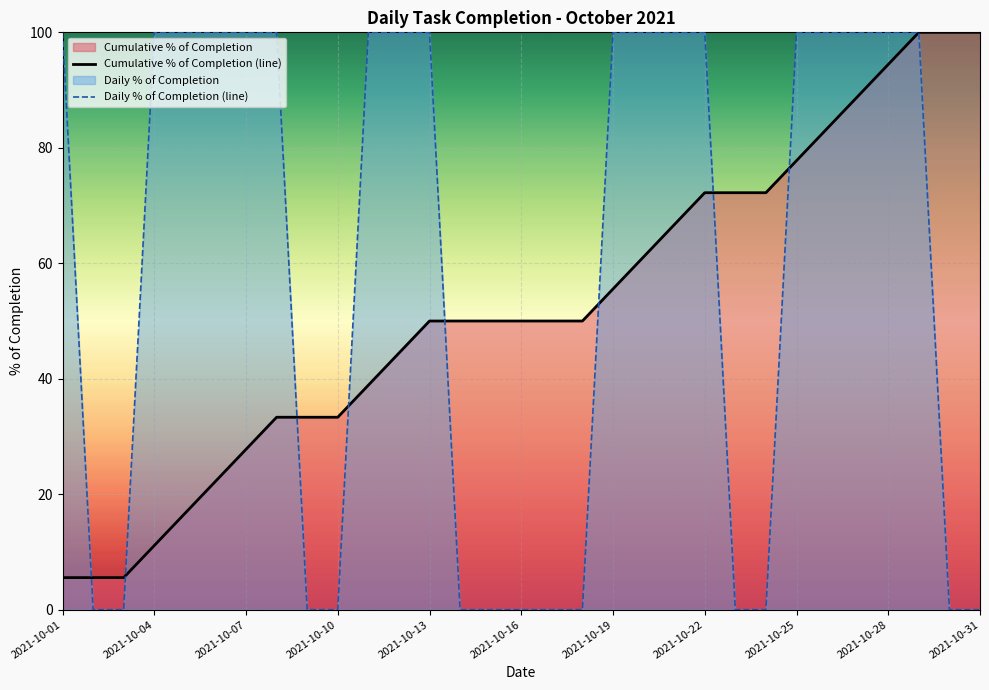

Rank the series at 2021-10-16 from highest to lowest value.

Cumulative % of Completion (line), Daily % of Completion (line)